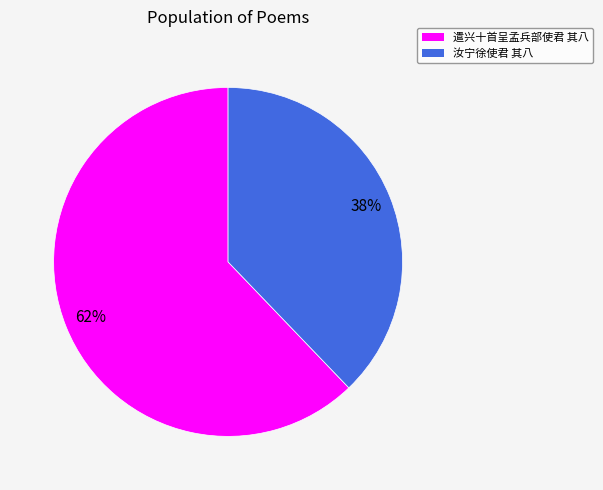

Which slice is the largest?

遣兴十首呈孟兵部使君 其八